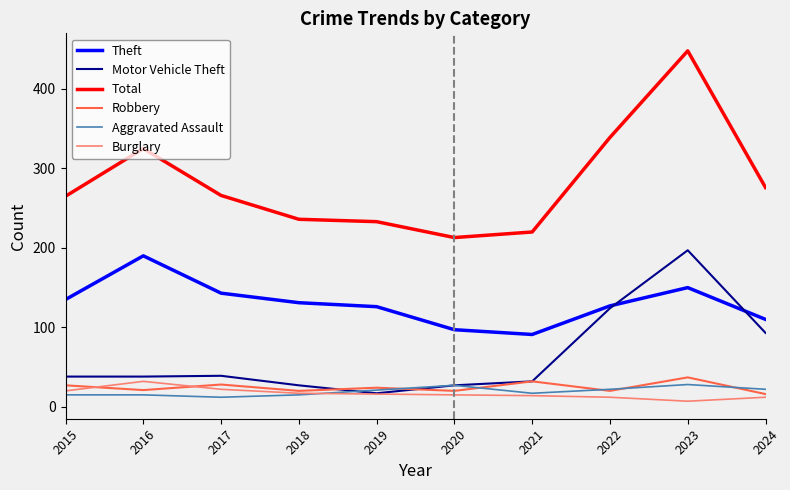

True or false: Theft and Robbery cross at least once.

False